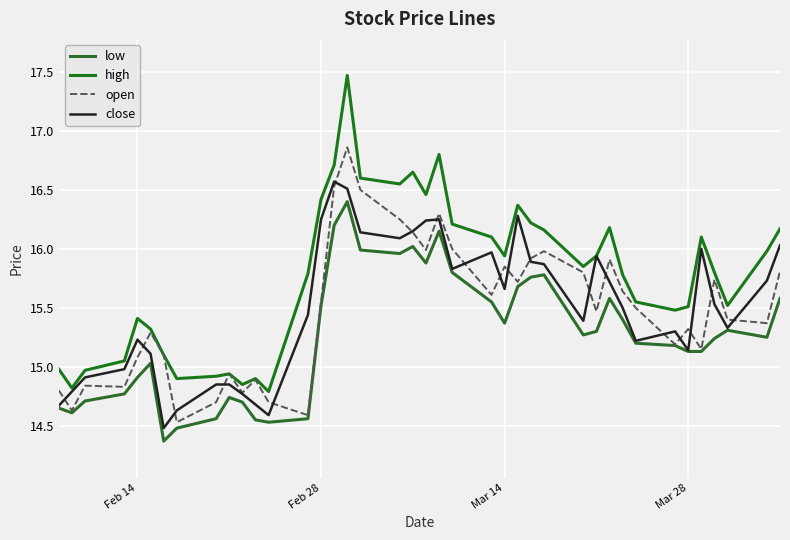

True or false: high and low intersect in this chart.

False